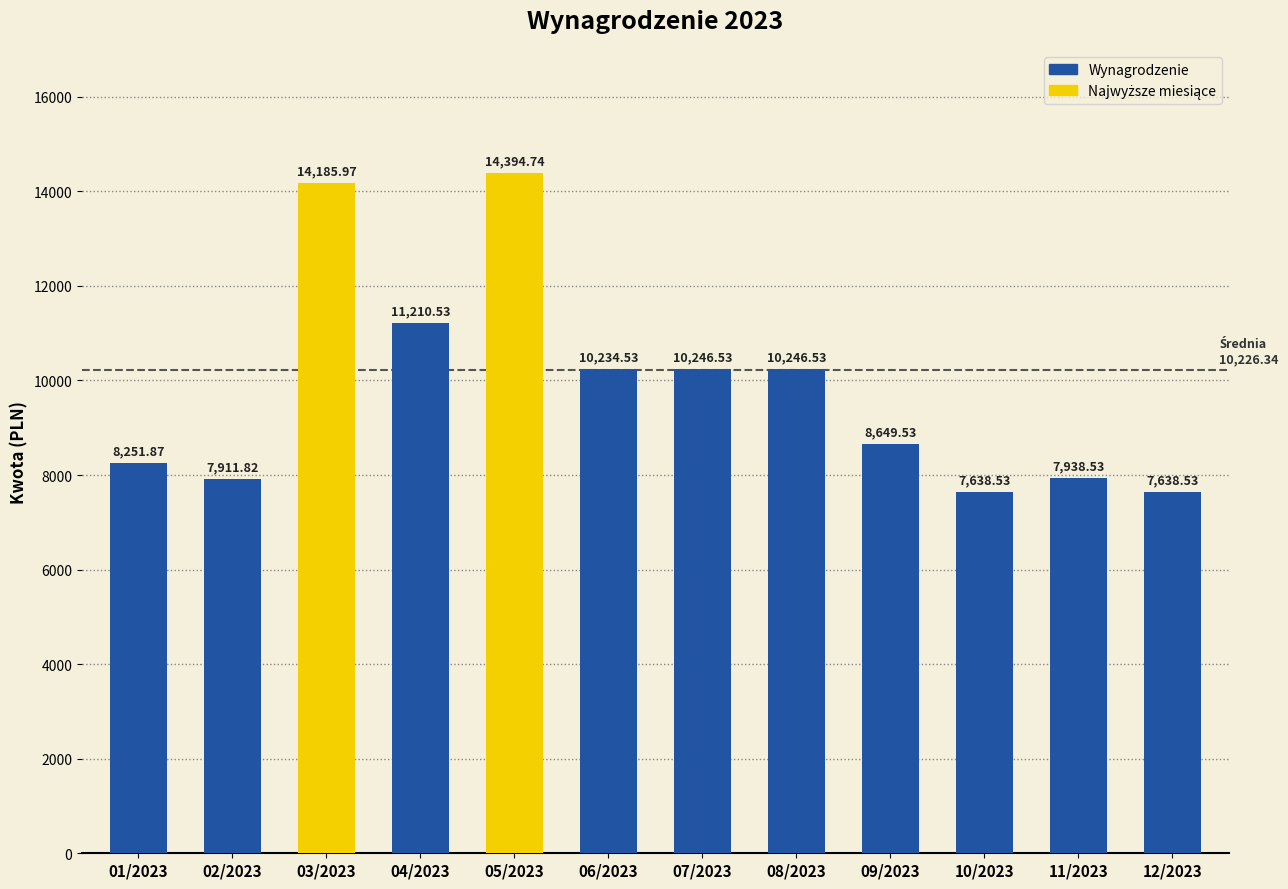

How many values exceed 10234?

6